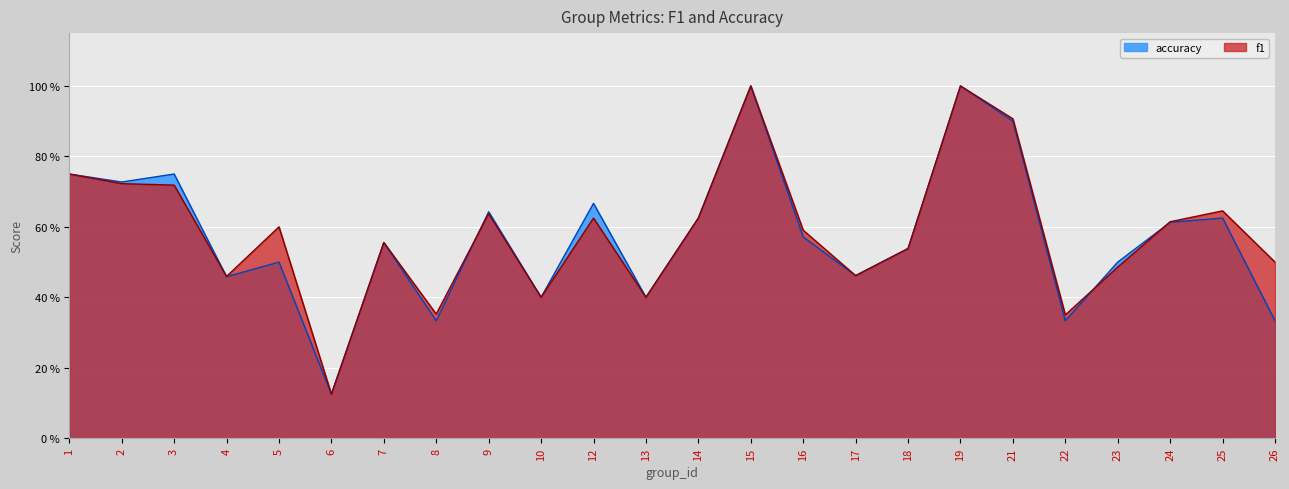

How many accuracy values are between 0 and 1?

24